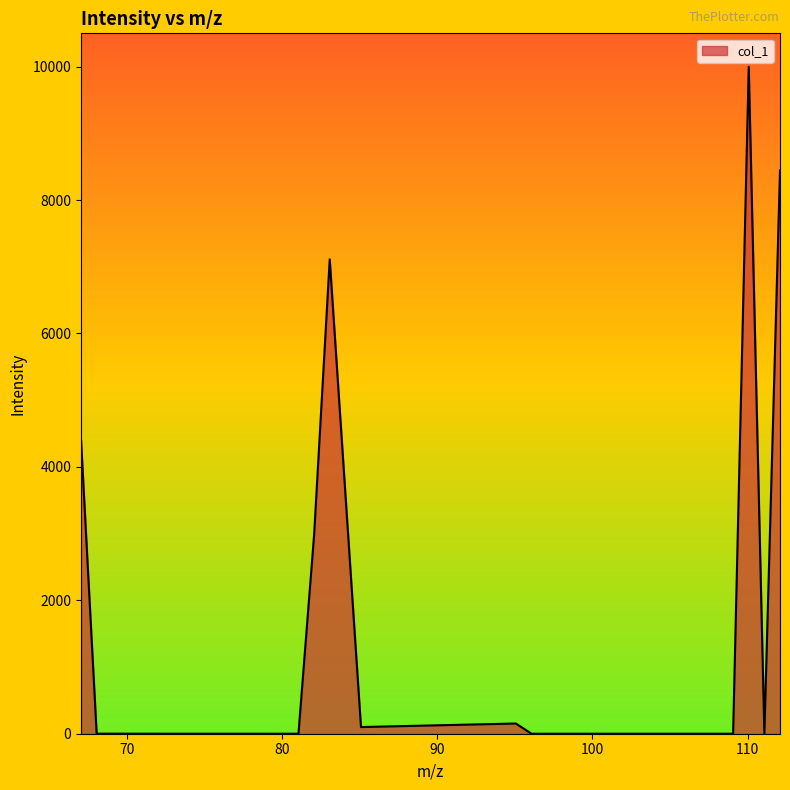

What is the greatest value displayed?

10000.0